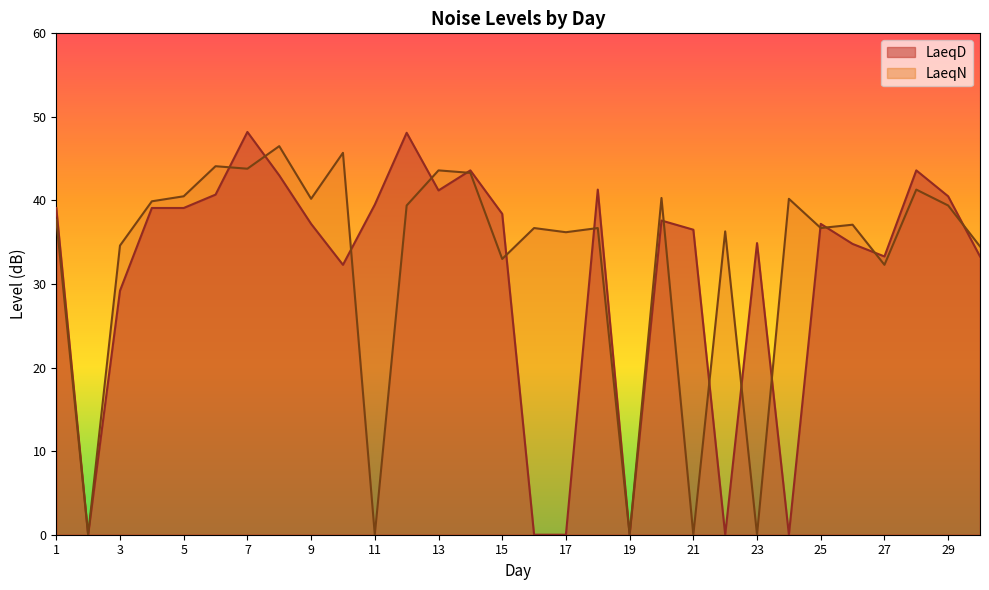

Which series has the largest total across all categories?

LaeqN